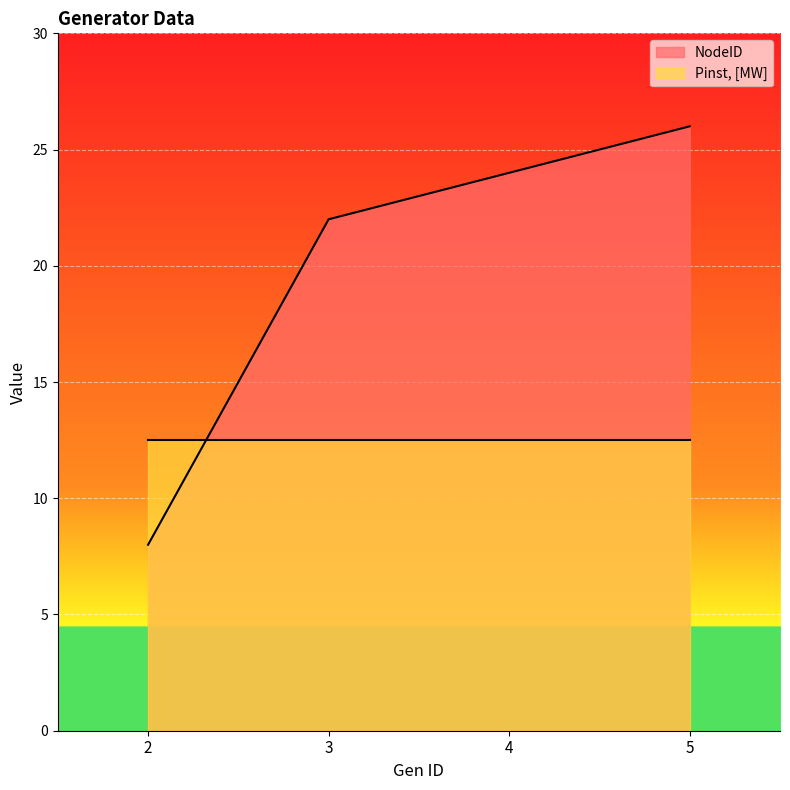

What is the change in value from 3 to 5?

+4